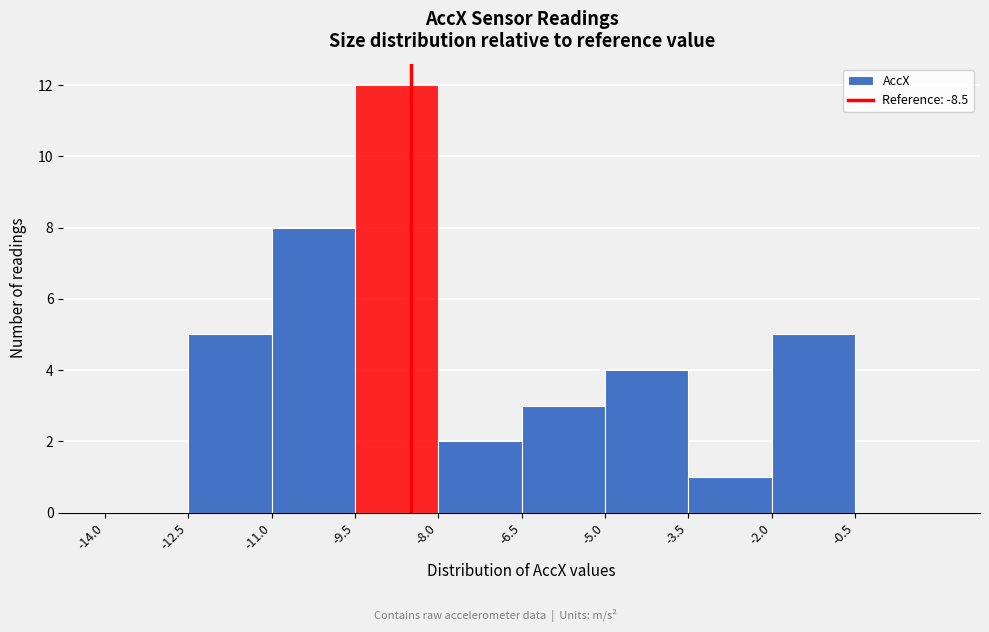

What is the height of the bar covering -8.0 to -6.5 on the x-axis? Neither the bar edges nor the heights are printed on the chart, so give them approximately, as read against the axes.

2